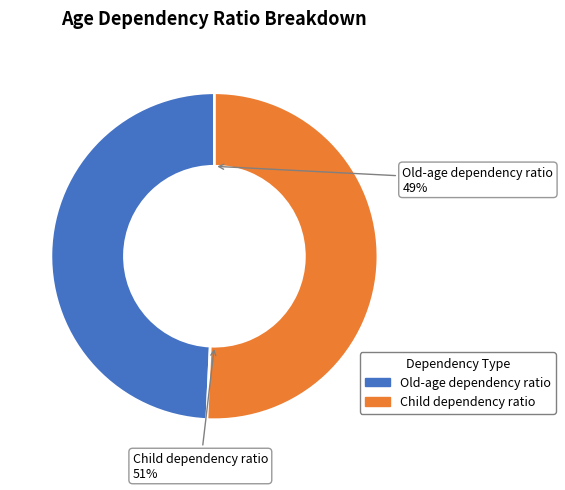

Do Child dependency ratio and Old-age dependency ratio together represent more than half of the pie?

Yes